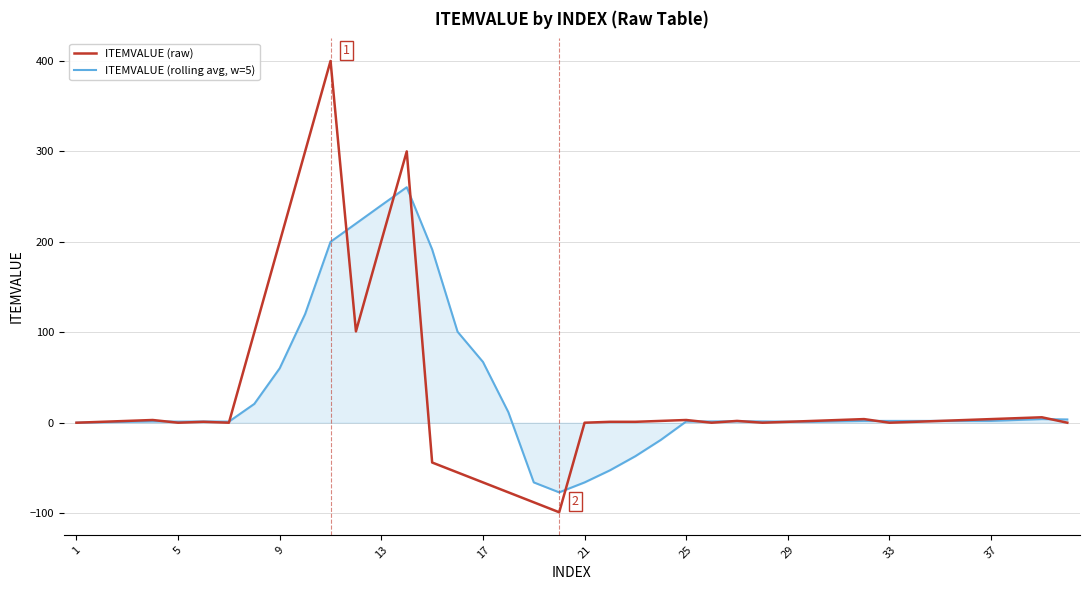

List the series in order of their overall mean, highest first.

ITEMVALUE (raw), ITEMVALUE (rolling avg, w=5)